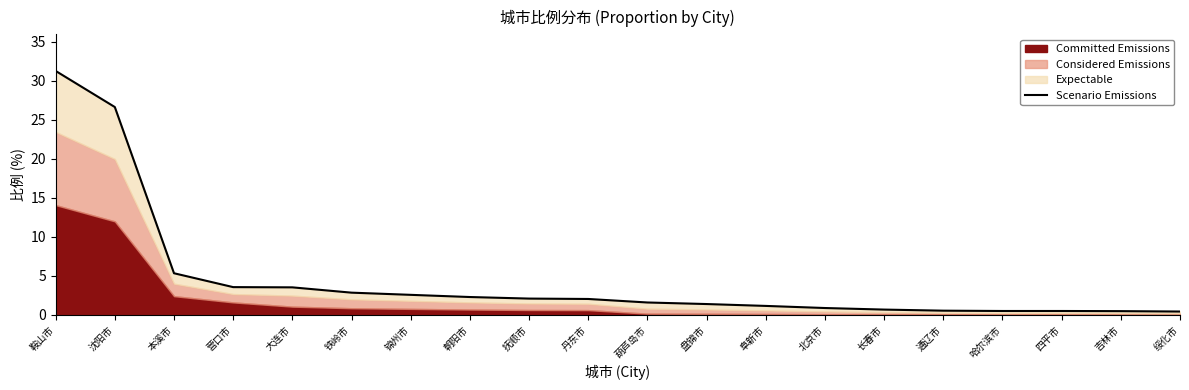

What position from the left is 通辽市?

16